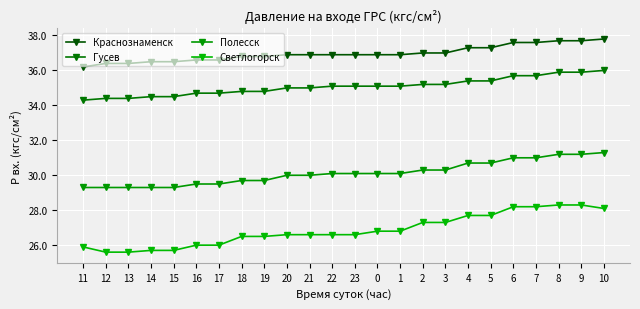

What is the difference between the maximum and minimum values in the Гусев series?

1.7